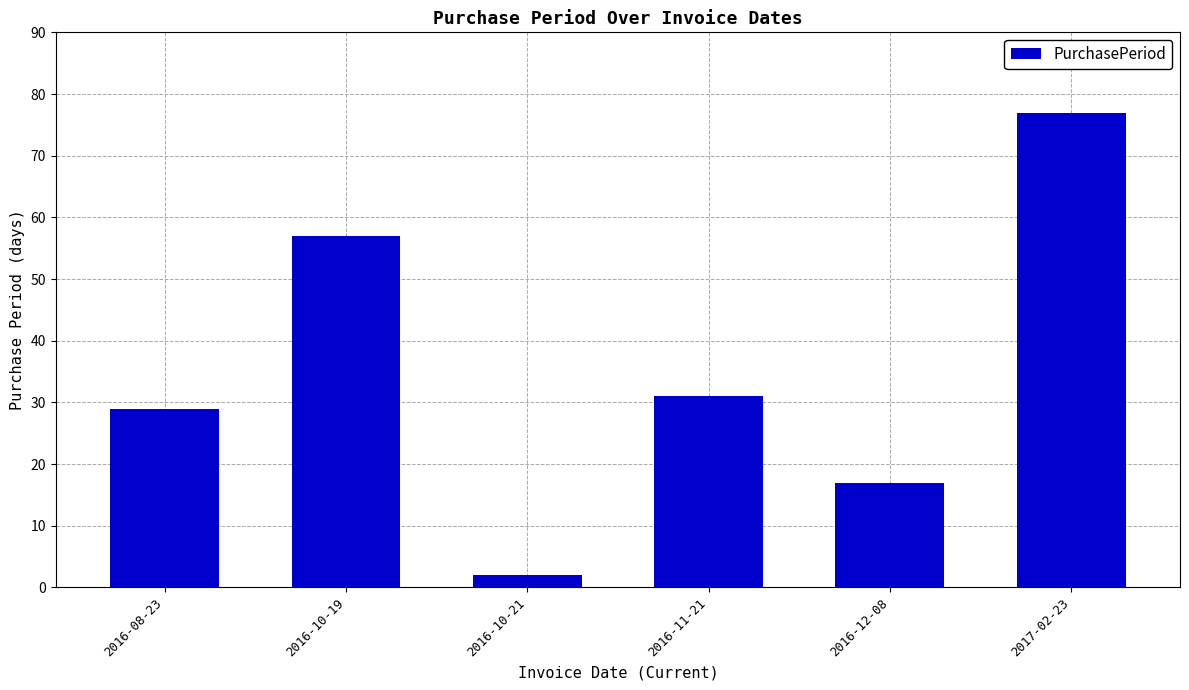

Between 2016-11-21 and 2016-10-19, which is larger?

2016-10-19